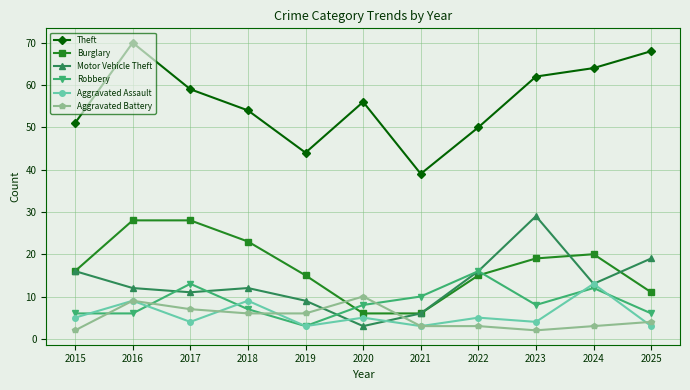

Reading left to right, what are all the values shown in this chart?

Theft: 2015=51	2016=70	2017=59	2018=54	2019=44	2020=56	2021=39	2022=50	2023=62	2024=64	2025=68
Burglary: 2015=16	2016=28	2017=28	2018=23	2019=15	2020=6	2021=6	2022=15	2023=19	2024=20	2025=11
Motor Vehicle Theft: 2015=16	2016=12	2017=11	2018=12	2019=9	2020=3	2021=6	2022=16	2023=29	2024=13	2025=19
Robbery: 2015=6	2016=6	2017=13	2018=7	2019=3	2020=8	2021=10	2022=16	2023=8	2024=12	2025=6
Aggravated Assault: 2015=5	2016=9	2017=4	2018=9	2019=3	2020=5	2021=3	2022=5	2023=4	2024=13	2025=3
Aggravated Battery: 2015=2	2016=9	2017=7	2018=6	2019=6	2020=10	2021=3	2022=3	2023=2	2024=3	2025=4